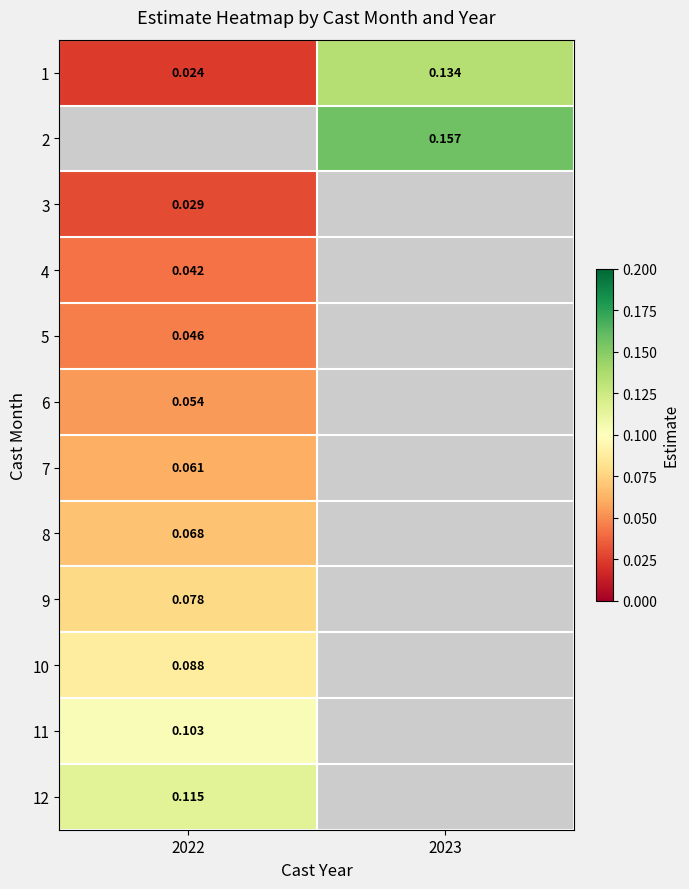

At which category does the chart reach its minimum across all series?

2022